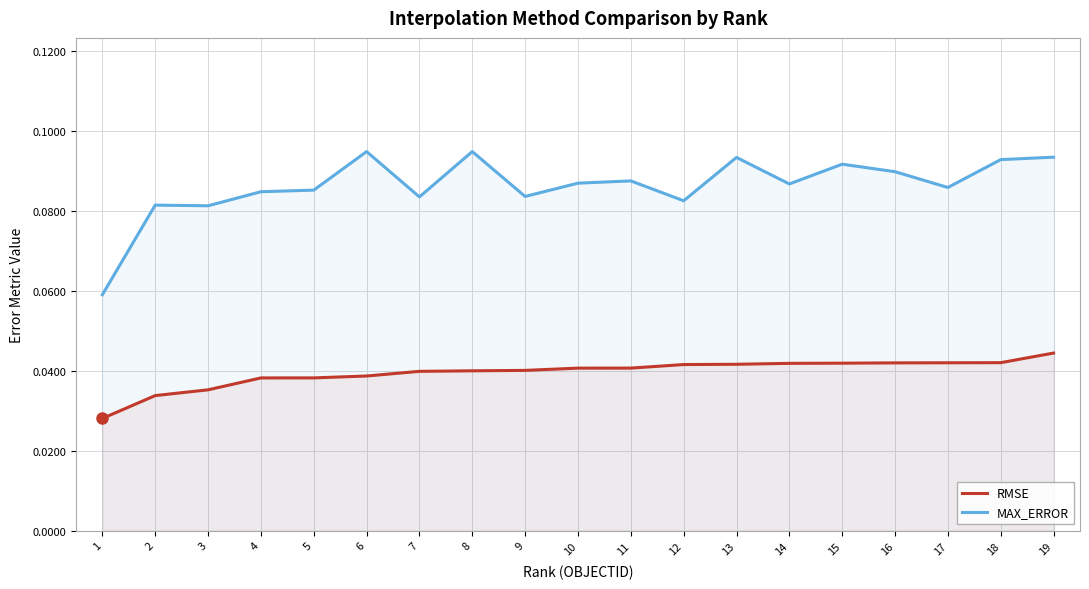

Count the MAX_ERROR values in the range 0 to 1.

19